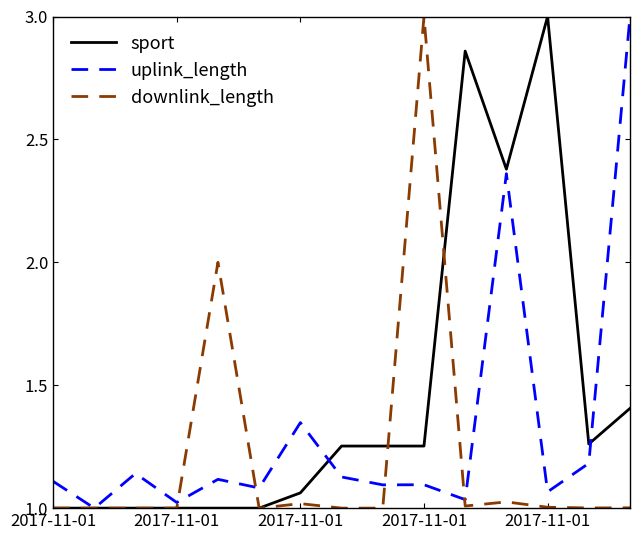

Which series has the largest total across all categories?

sport